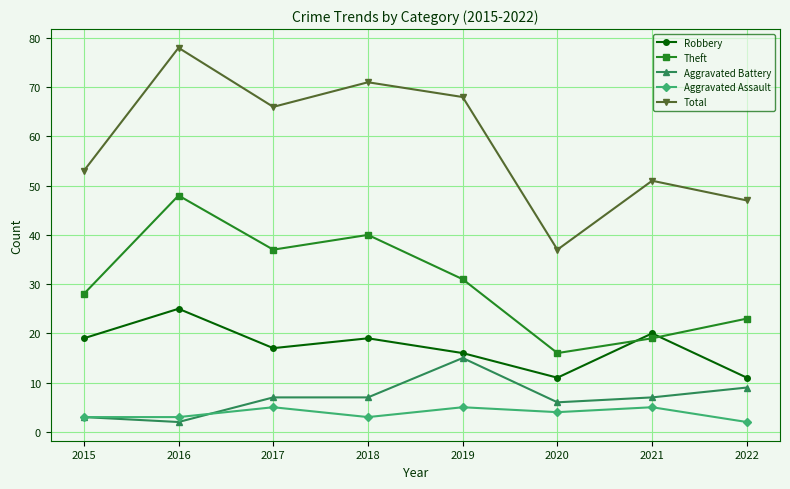

What is the total value across all series at 2021?

102